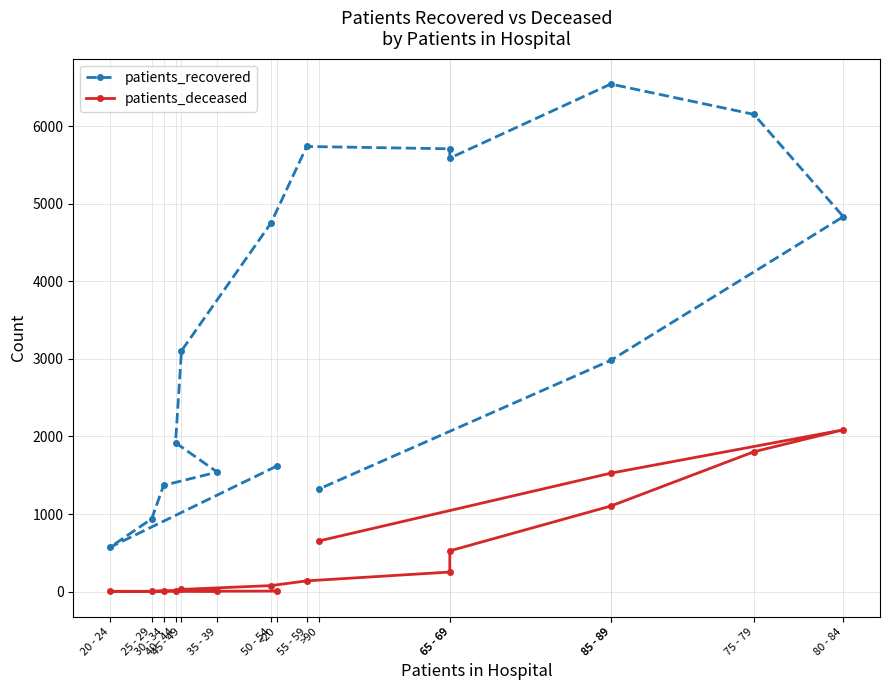

The patients_recovered series shows 938 at 25 - 29. True or false?

True